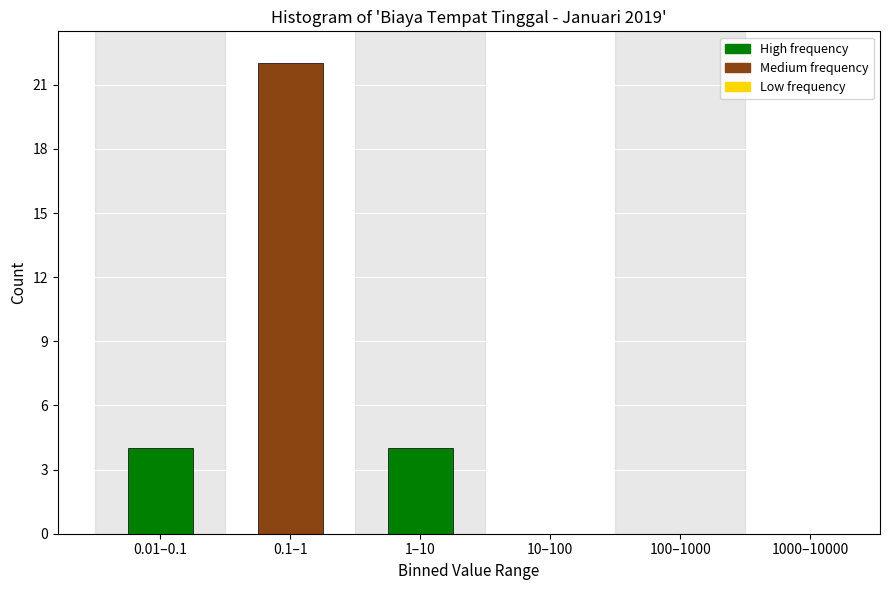

Reading left to right, list all the values displayed in this chart.

0.01–0.1=4	0.1–1=22	1–10=4	10–100=0	100–1000=0	1000–10000=0